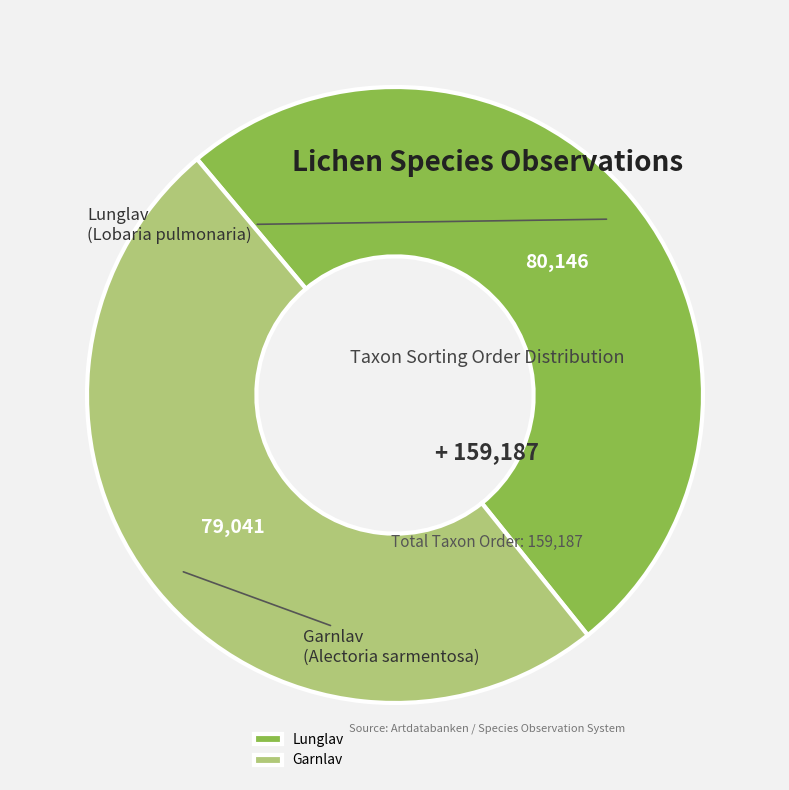

Does Lunglav represent more than half of the total?

Yes